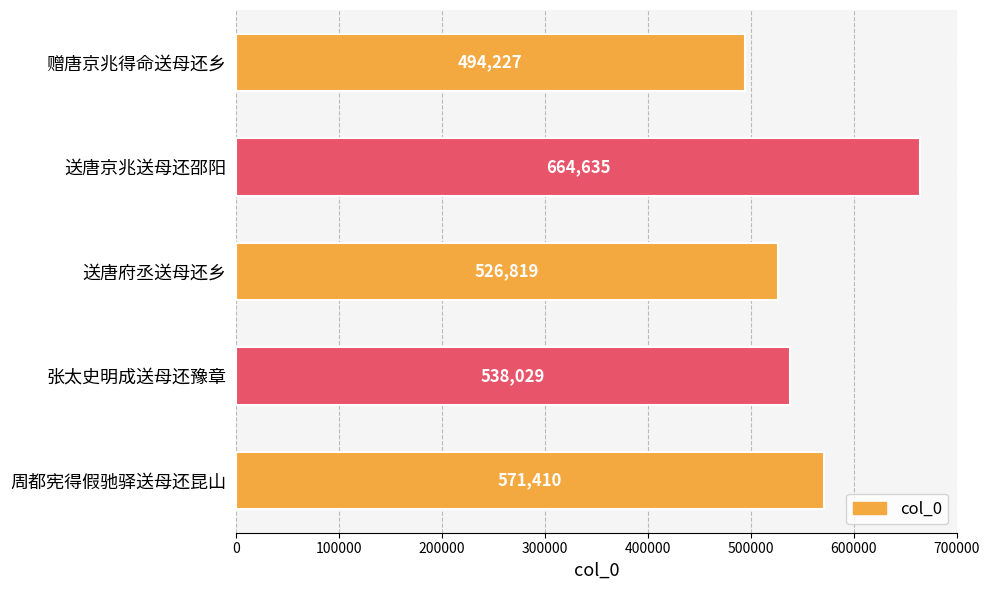

Where is the data nearest to the value 579431?

周都宪得假驰驿送母还昆山